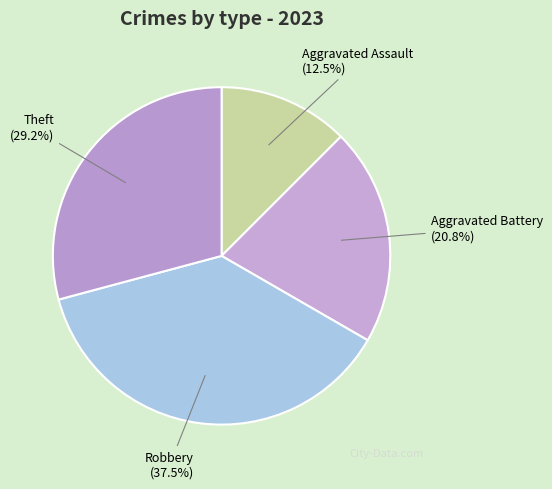

Does any single category account for the majority?

No